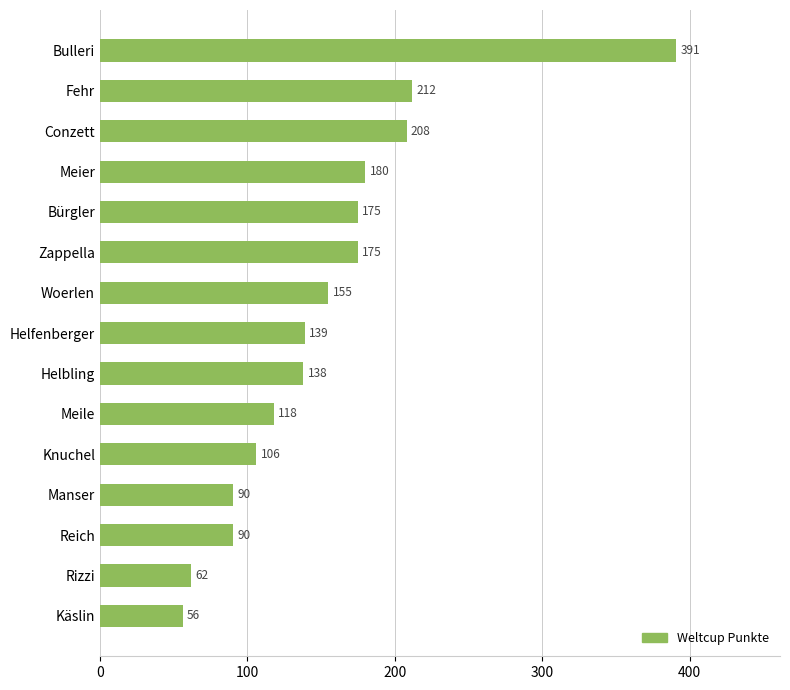

Does the chart contain stacked bars?

No